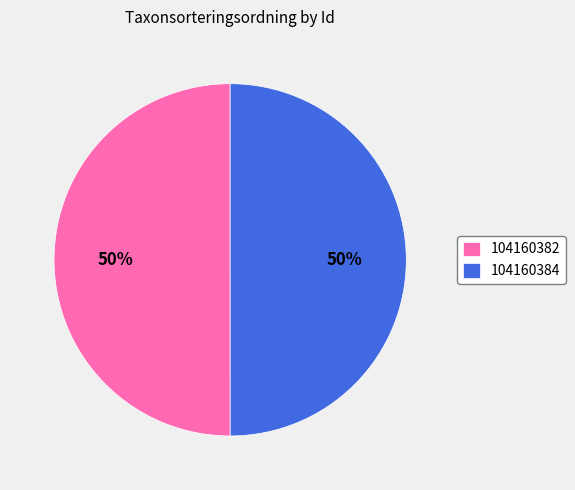

Is the sum of 104160382 and 104160384 greater than half?

Yes